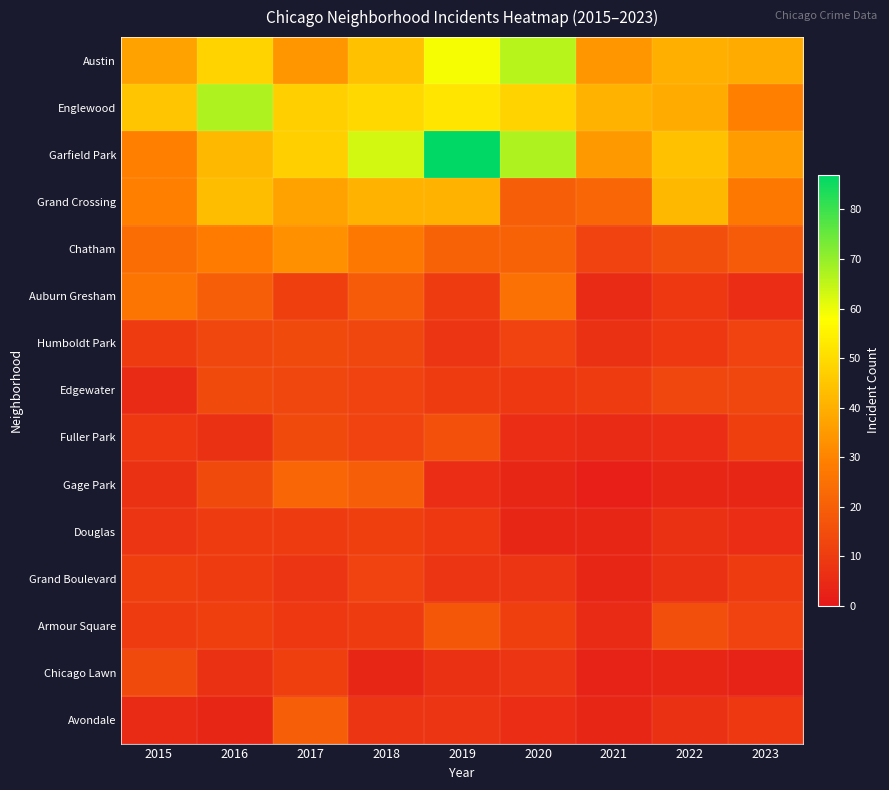

Which series changed the most between 2016 and 2020?

Garfield Park